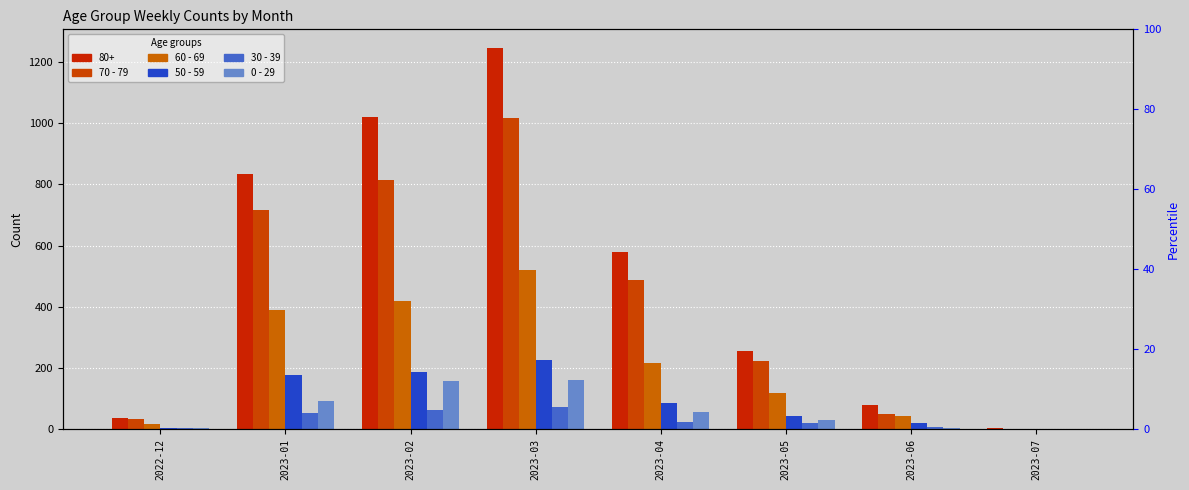

Are the bars grouped side by side (vs. stacked)?

Yes